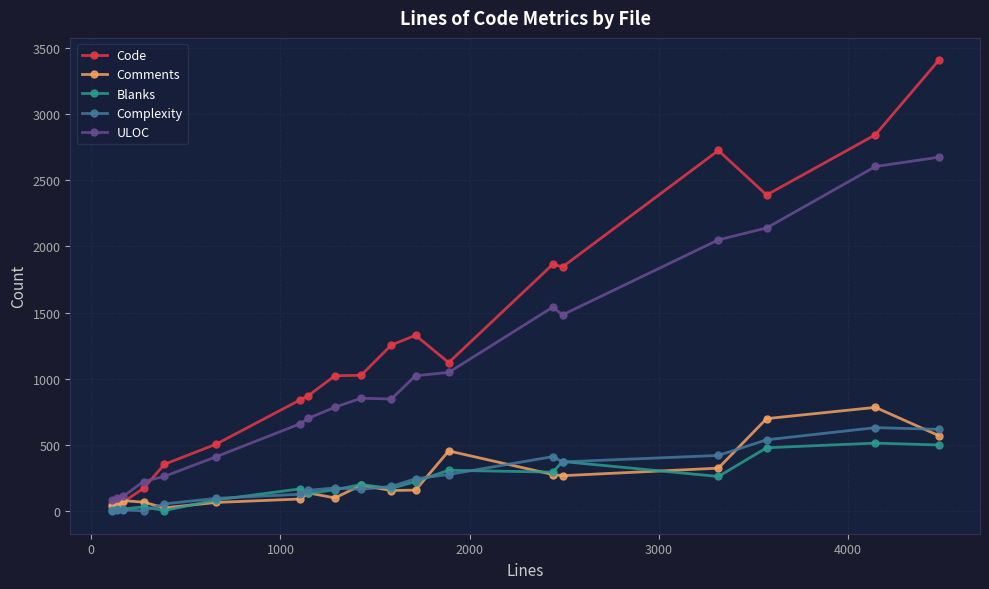

Which series has the largest total across all categories?

Code